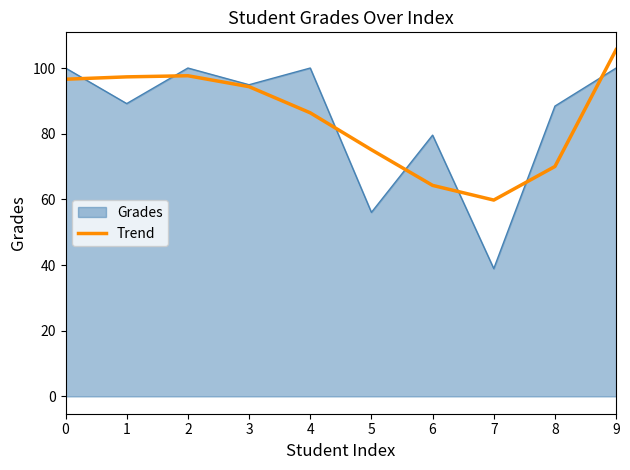

Is the value of Trend at 0 greater than the value of Grades at 4?

No